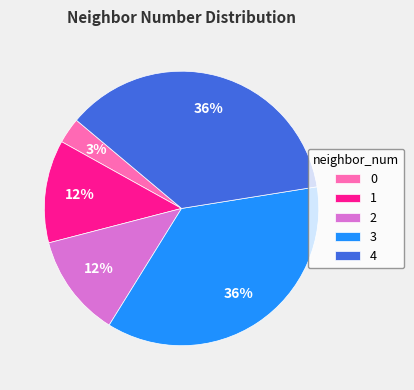

True or false: 1 accounts for 1% of the total.

False